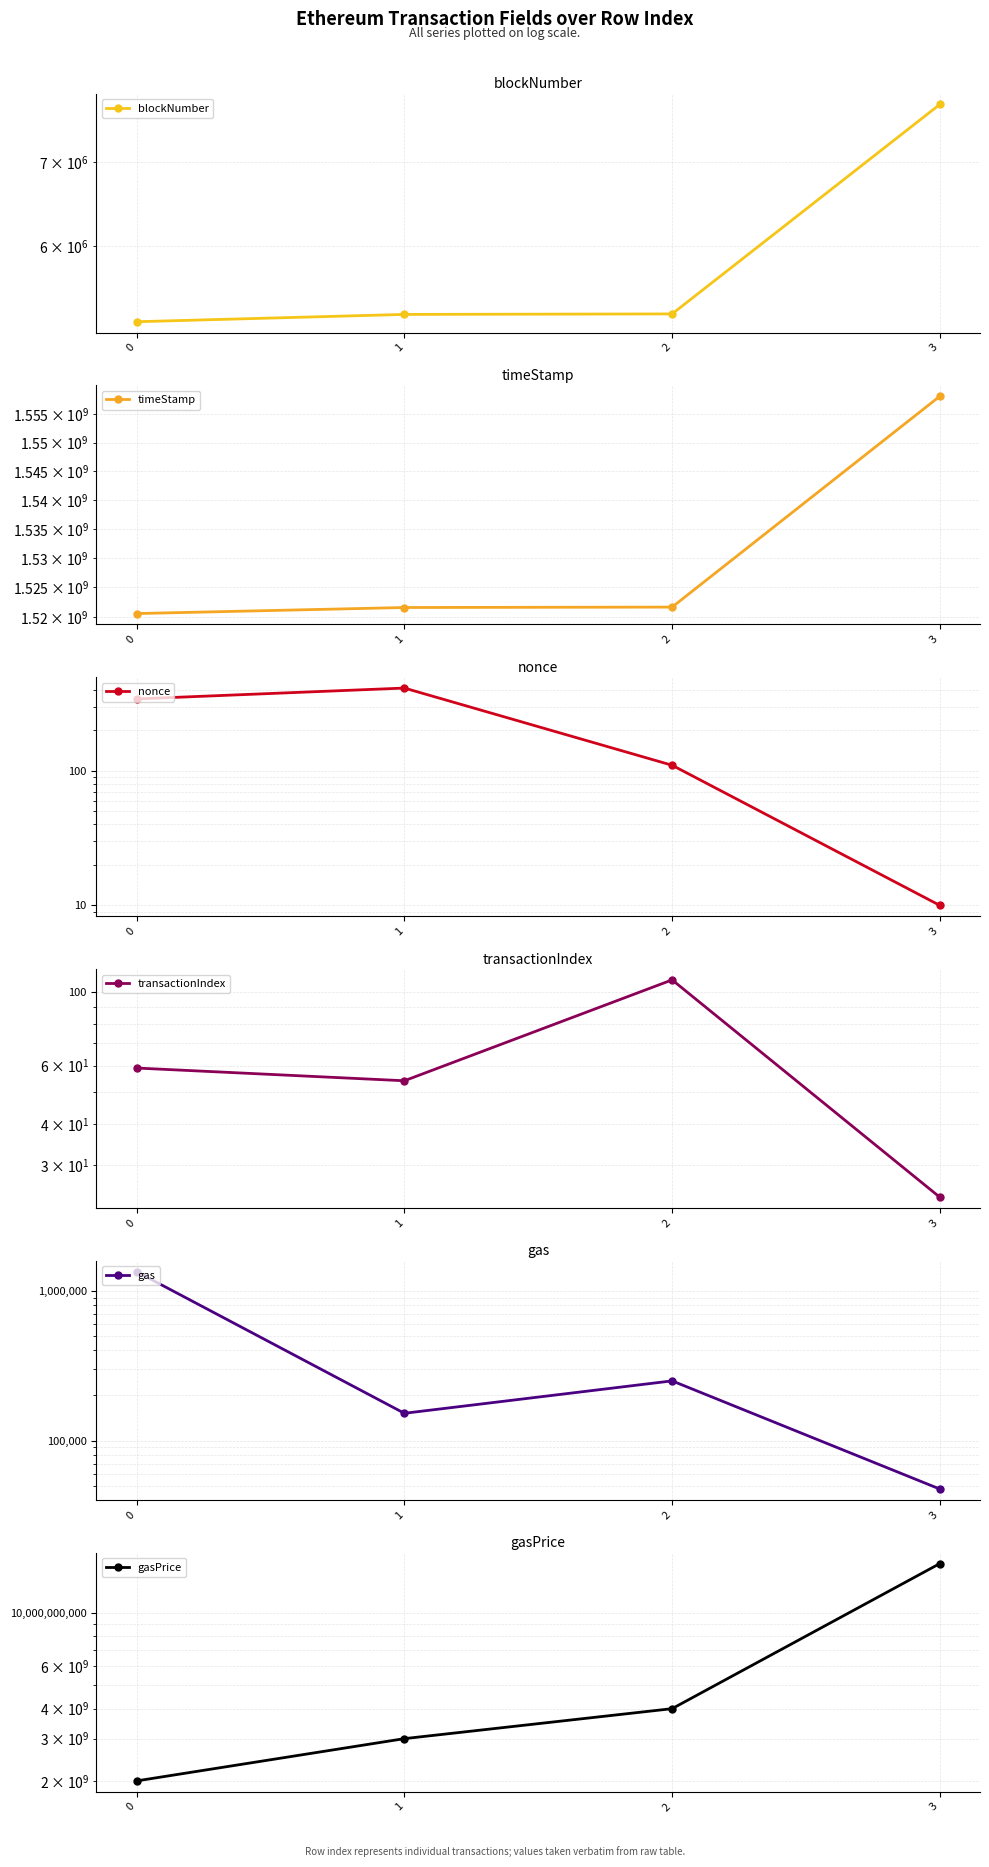

What is the lowest value of the timeStamp series?

1520541686